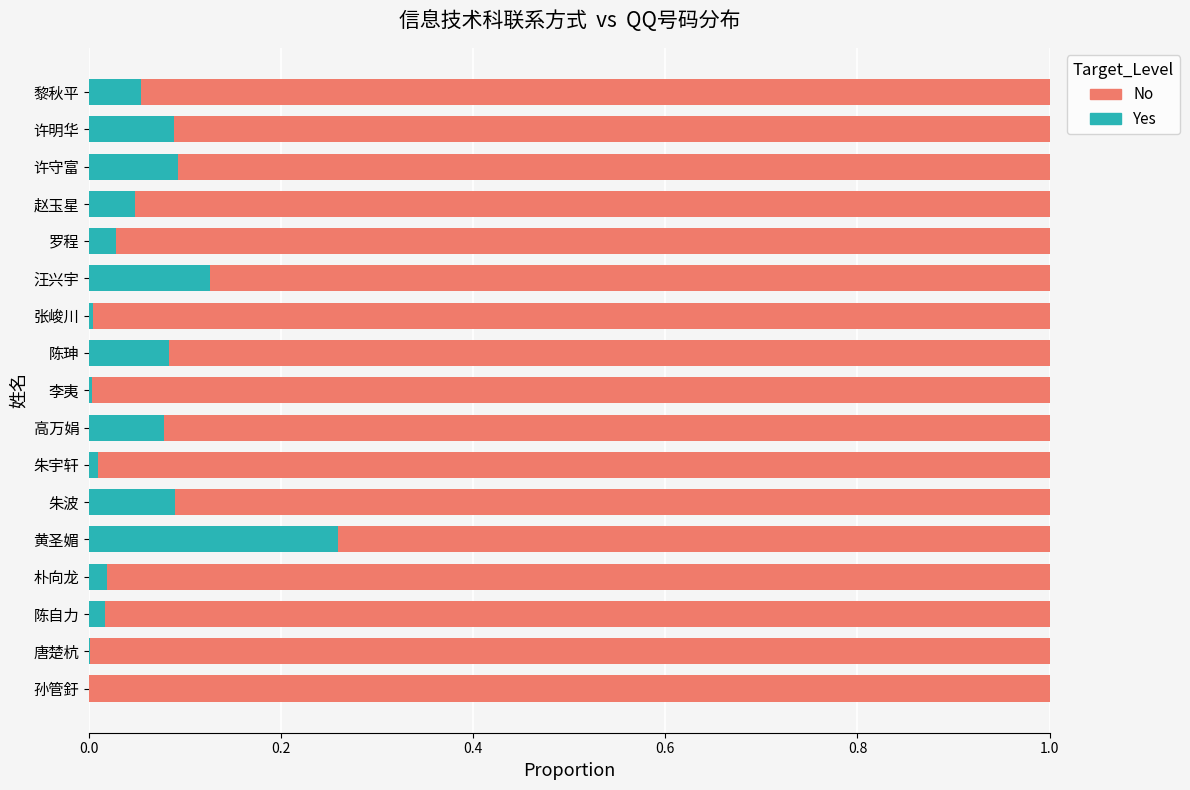

True or false: Yes has a value of 0.1 at 高万娟.

True